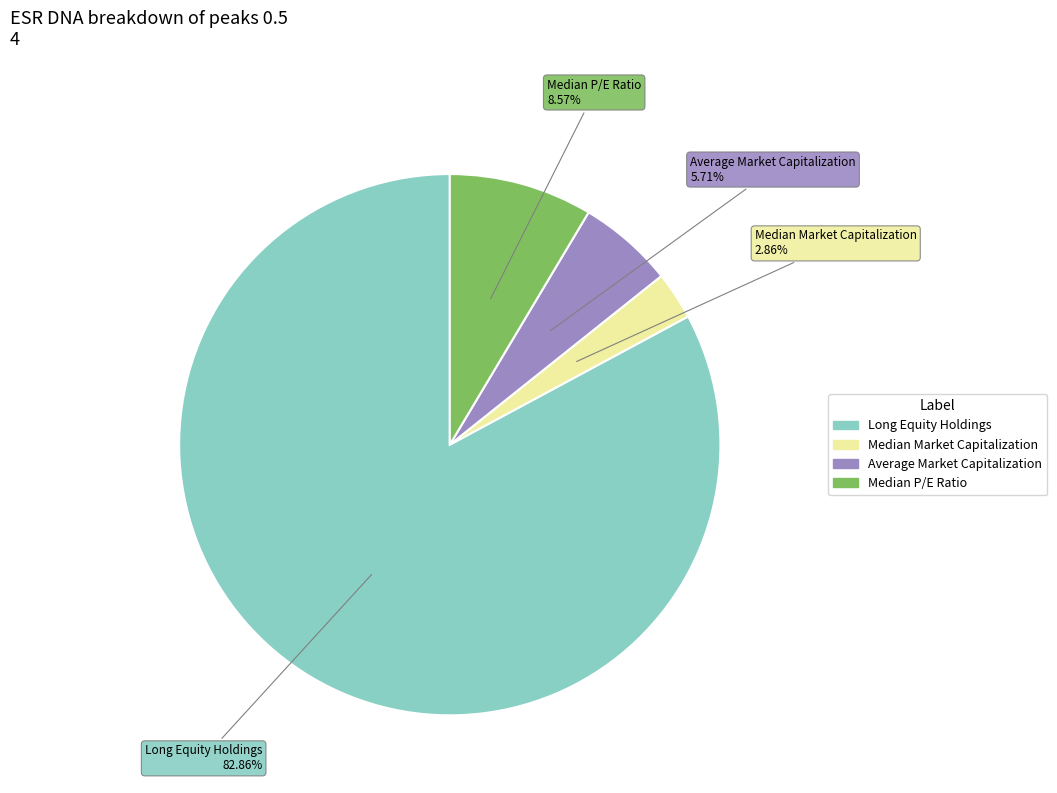

Is there any slice that represents more than half of the pie?

Yes